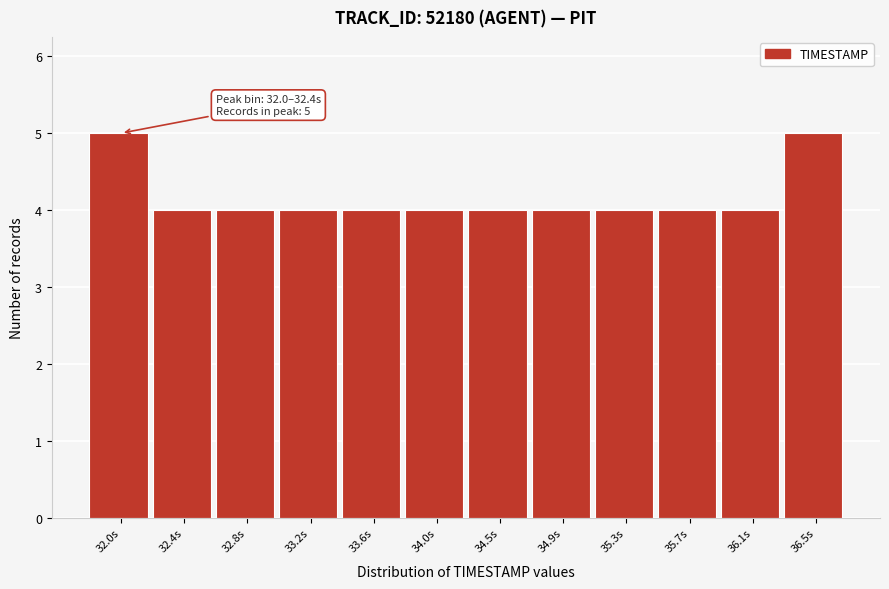

Reading left to right, what are all the values shown in this chart?

5	4	4	4	4	4	4	4	4	4	4	5